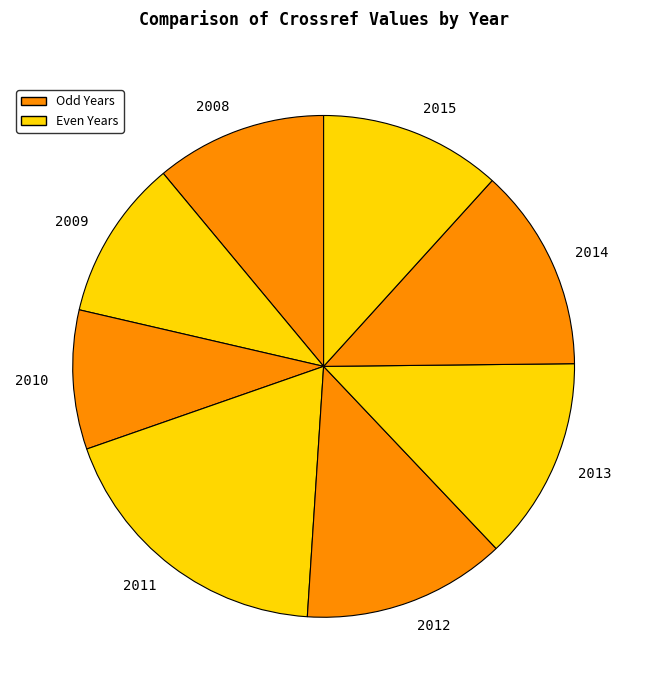

How many slices are in this pie chart?

8